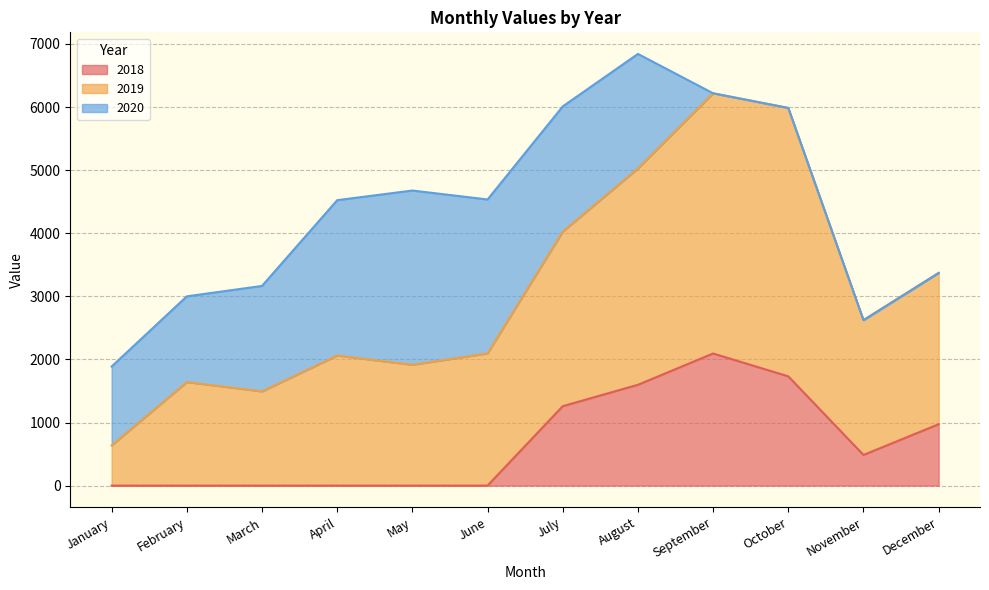

Is the value of 2018 at July greater than the value of 2019 at May?

No